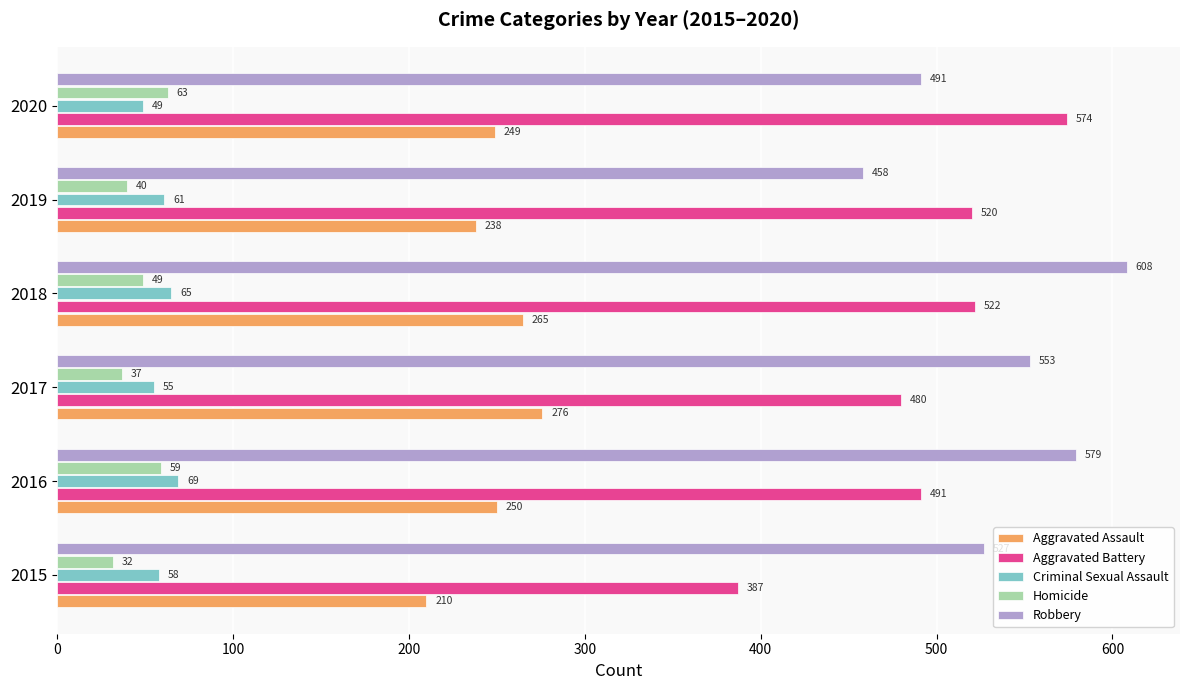

Rank the series by their maximum value, from highest to lowest.

Robbery, Aggravated Battery, Aggravated Assault, Criminal Sexual Assault, Homicide